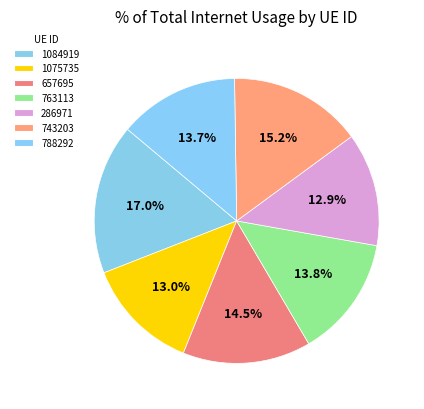

The 1084919 slice represents 17% of the pie. True or false?

True